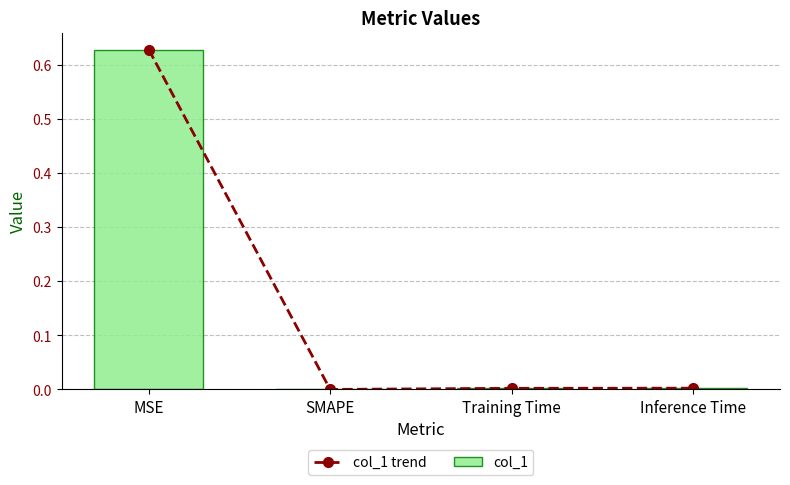

How many data points in col_1 trend are above 0?

3